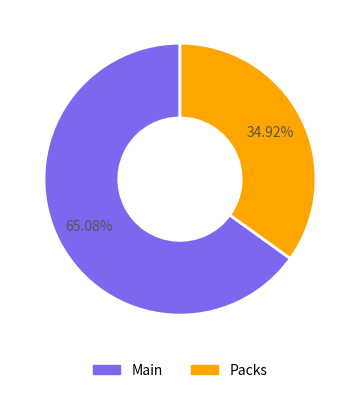

What percentage is NOT represented by Packs?

65.1%